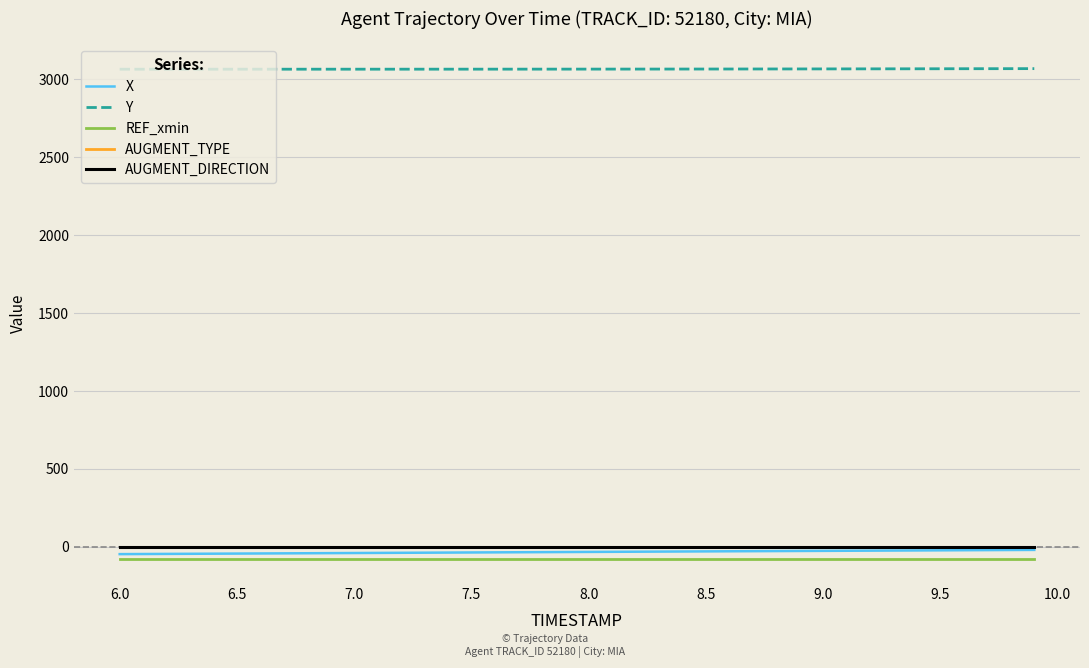

What is the smallest value displayed?

-74.8